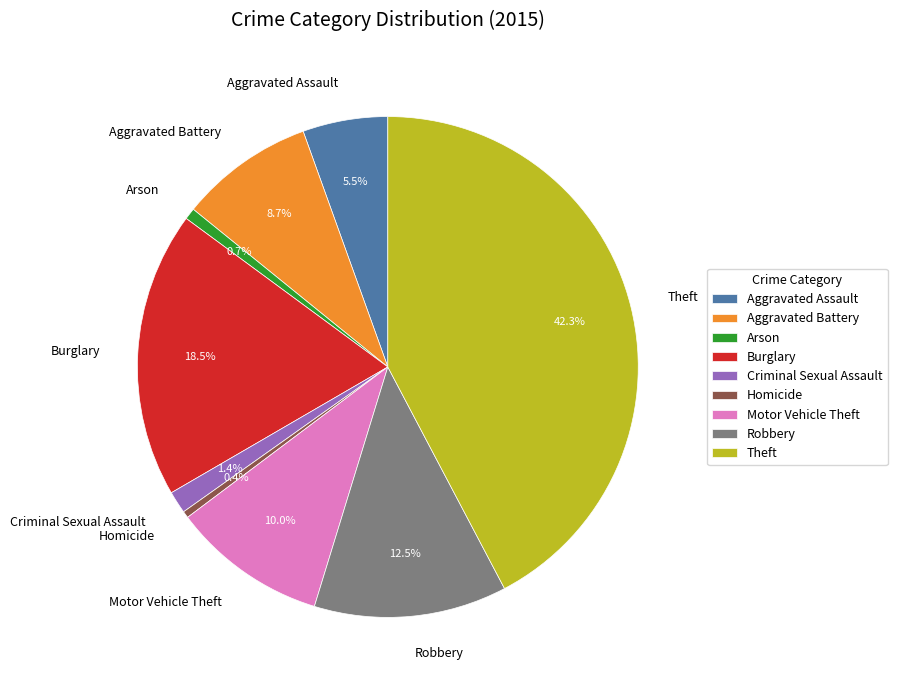

To the nearest percent, what is the average slice percentage?

11%